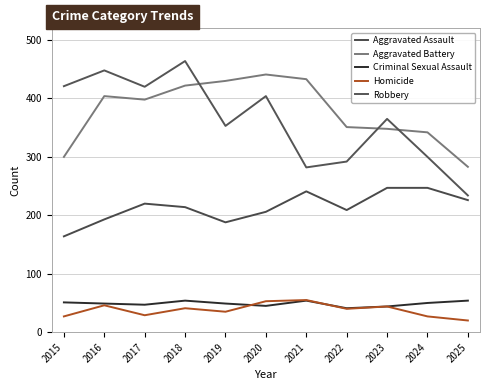

How many lines are shown in the chart?

5